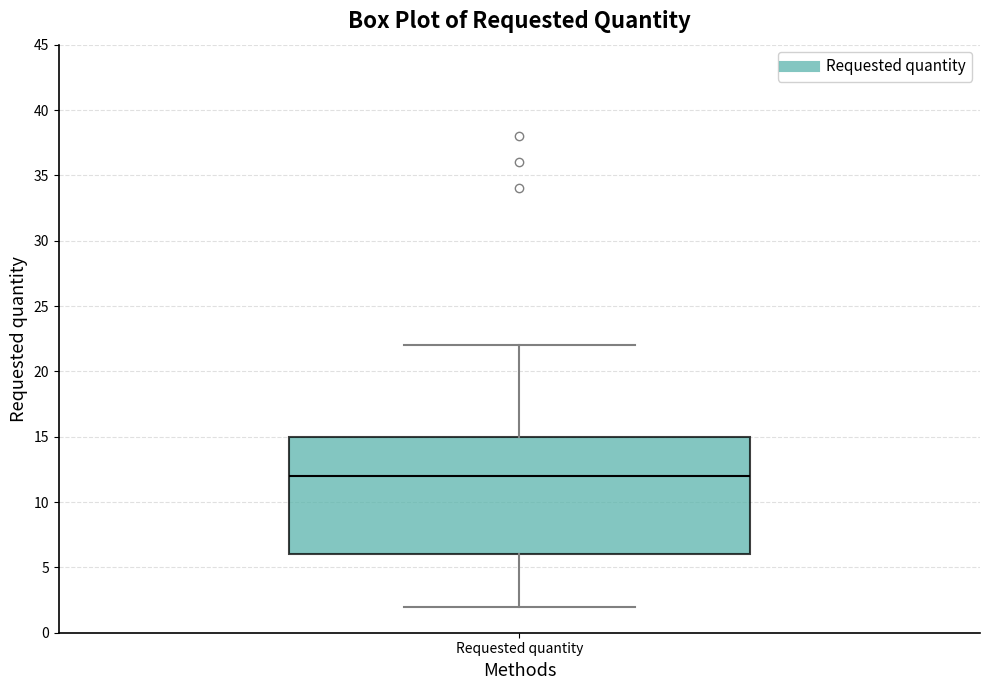

Read this box plot against the y-axis: the position of the median line, the range covered by the box, and the ends of both whiskers. The values are not printed on the chart, so give them approximately, as read against the axis.

median 12, box 6 to 15, whiskers 2 to 22